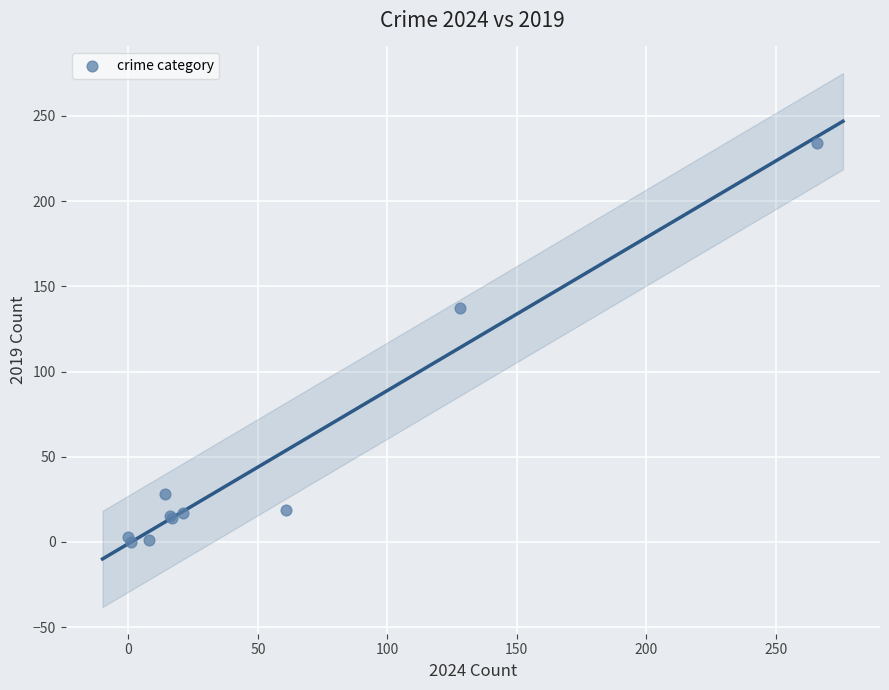

What Y value in the scatter plot is closest to 117?

137